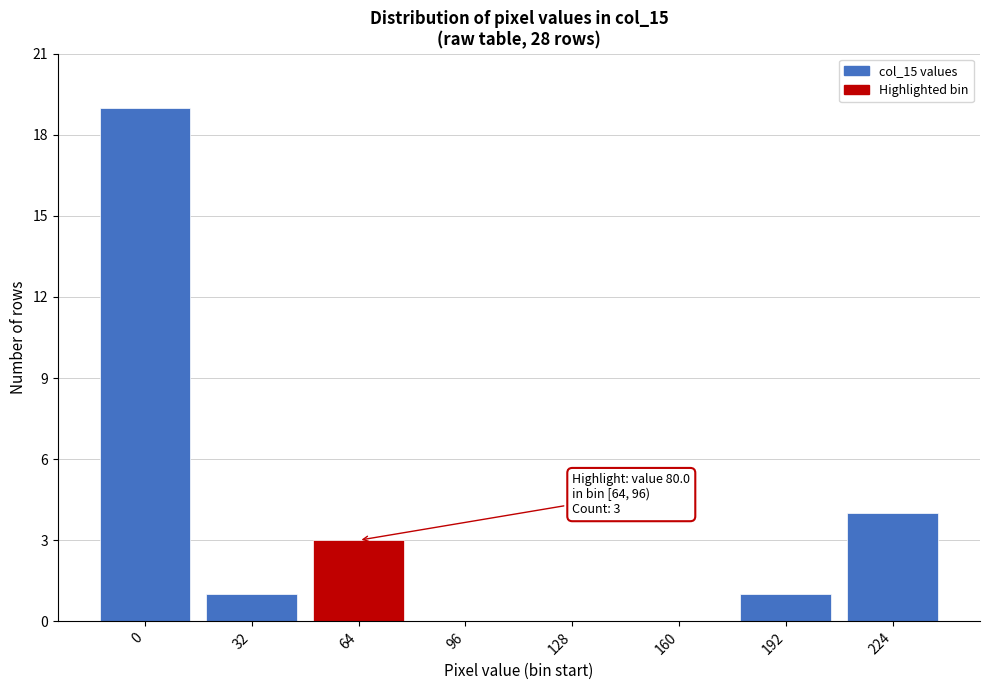

Reading left to right, what are all the values shown in this chart?

0=19	32=1	64=3	96=0	128=0	160=0	192=1	224=4